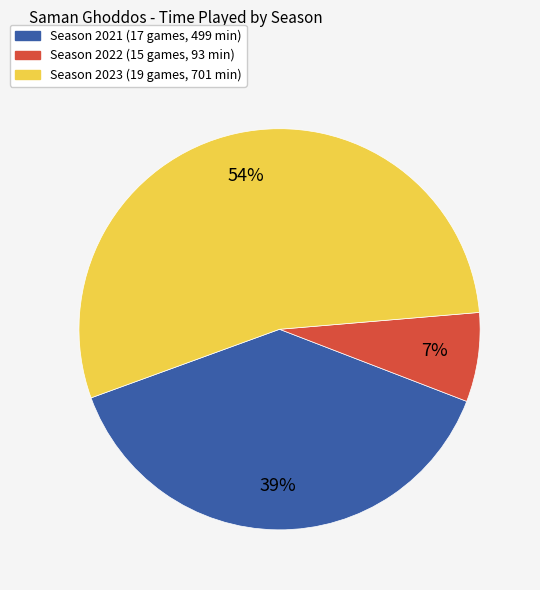

Is there a majority slice in this chart?

Yes